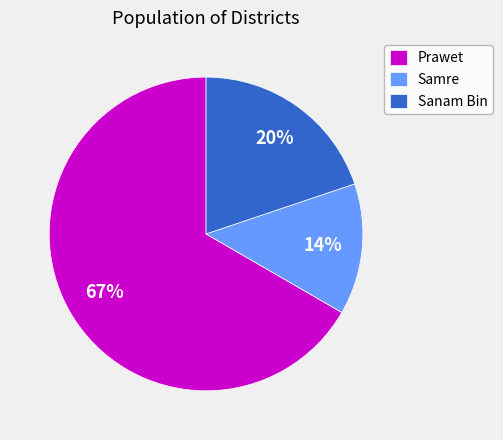

Which has a higher value, Prawet or Samre?

Prawet